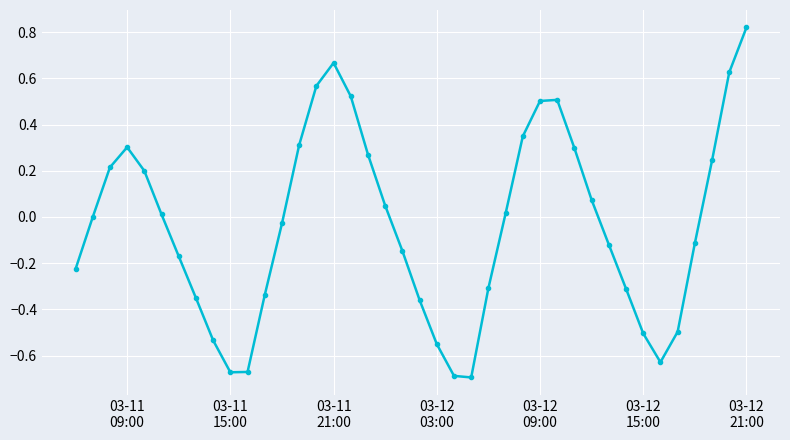

How many interior local peaks (higher than both neighbors) does the data have?

3